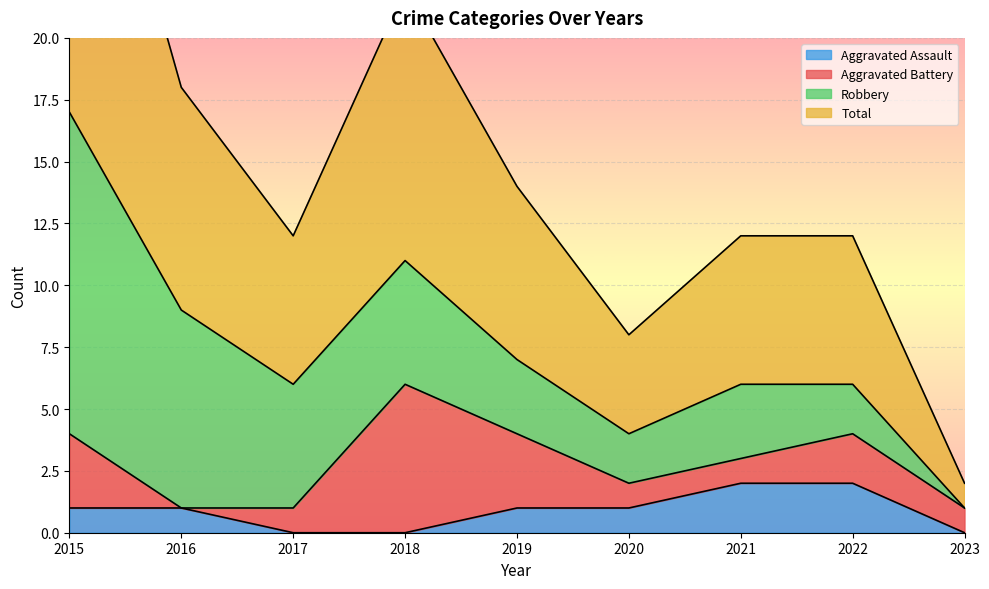

True or false: Aggravated Assault has a value of 1 at 2015.

True